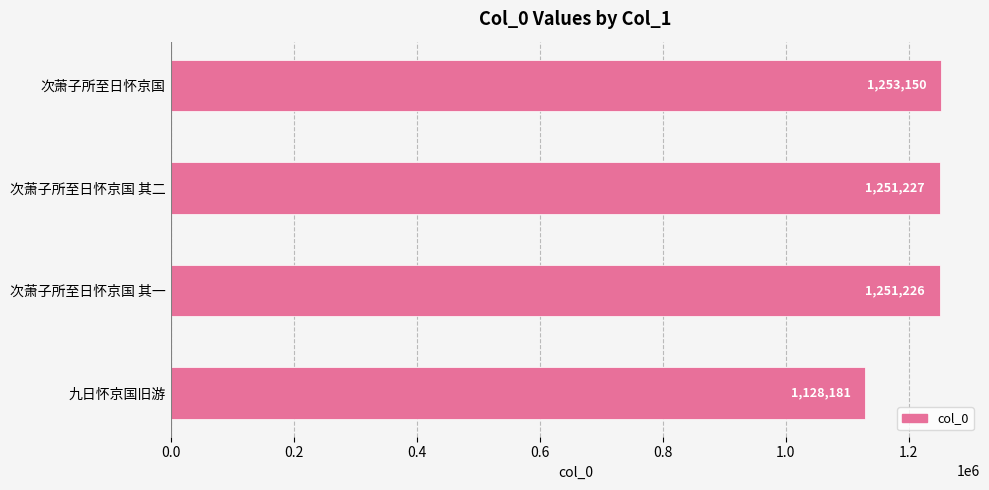

Reading top to bottom, extract all data points from this chart.

1253150	1251227	1251226	1128181